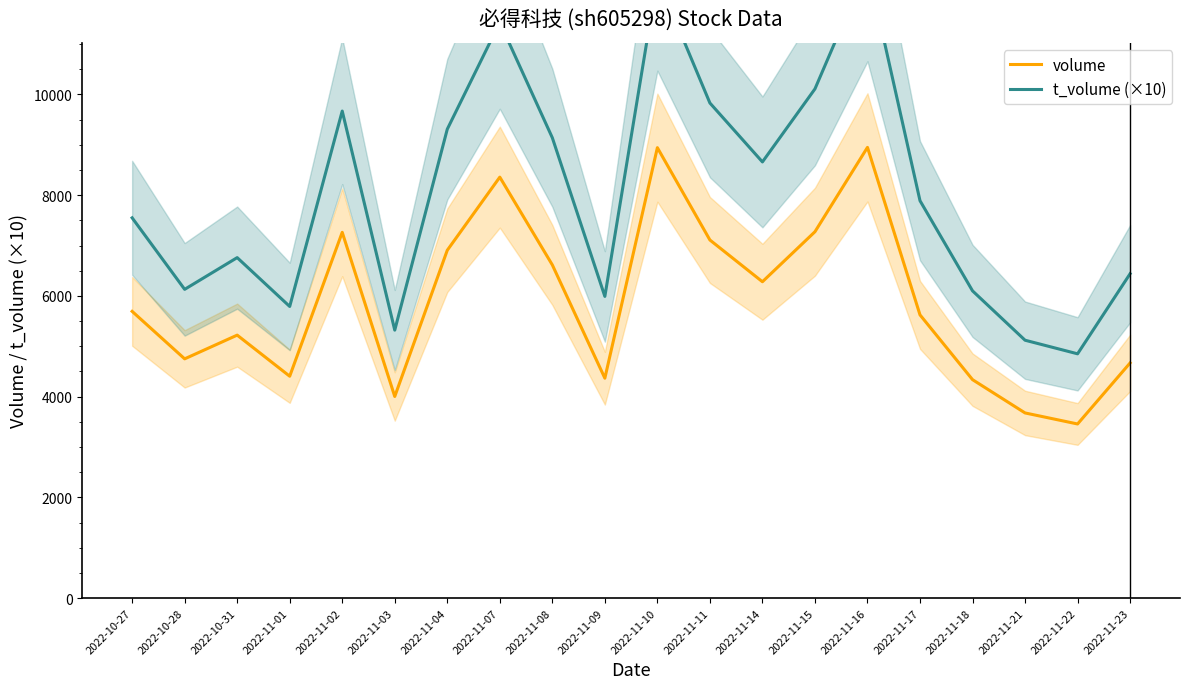

Reading left to right, what are all the values shown in this chart?

volume: 2022-10-27=5693	2022-10-28=4750	2022-10-31=5221	2022-11-01=4405	2022-11-02=7262	2022-11-03=4003	2022-11-04=6906	2022-11-07=8358	2022-11-08=6615	2022-11-09=4366	2022-11-10=8943	2022-11-11=7110	2022-11-14=6281	2022-11-15=7274	2022-11-16=8949	2022-11-17=5623	2022-11-18=4337	2022-11-21=3676	2022-11-22=3457	2022-11-23=4669
t_volume (×10): 2022-10-27=7550	2022-10-28=6130	2022-10-31=6760	2022-11-01=5790	2022-11-02=9670	2022-11-03=5320	2022-11-04=9310	2022-11-07=11430	2022-11-08=9140	2022-11-09=5990	2022-11-10=12320	2022-11-11=9830	2022-11-14=8660	2022-11-15=10110	2022-11-16=12540	2022-11-17=7890	2022-11-18=6100	2022-11-21=5120	2022-11-22=4850	2022-11-23=6440